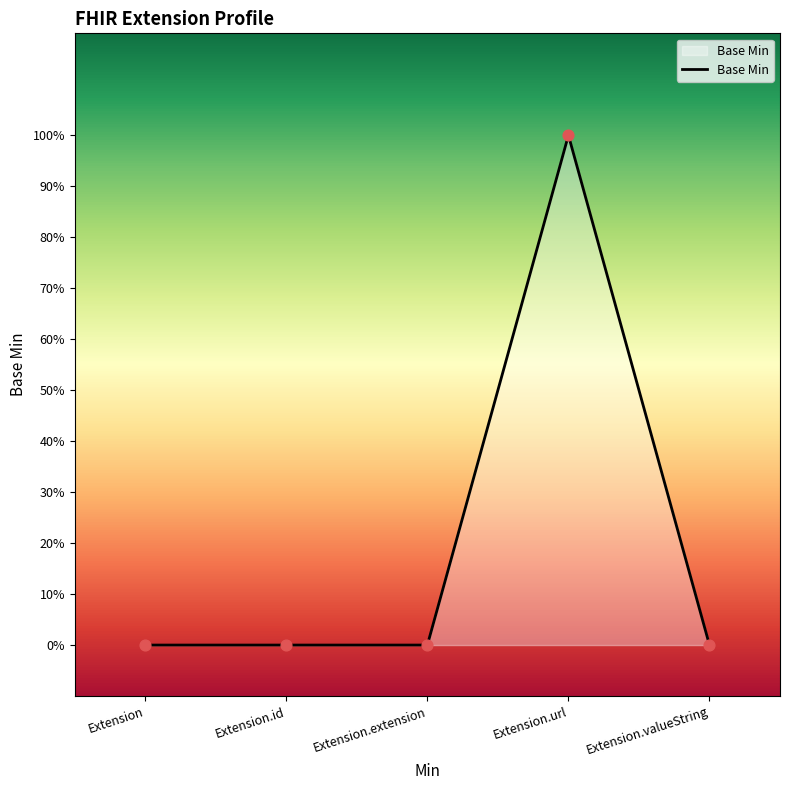

Which has a higher value, Extension.extension or Extension.url?

Extension.url